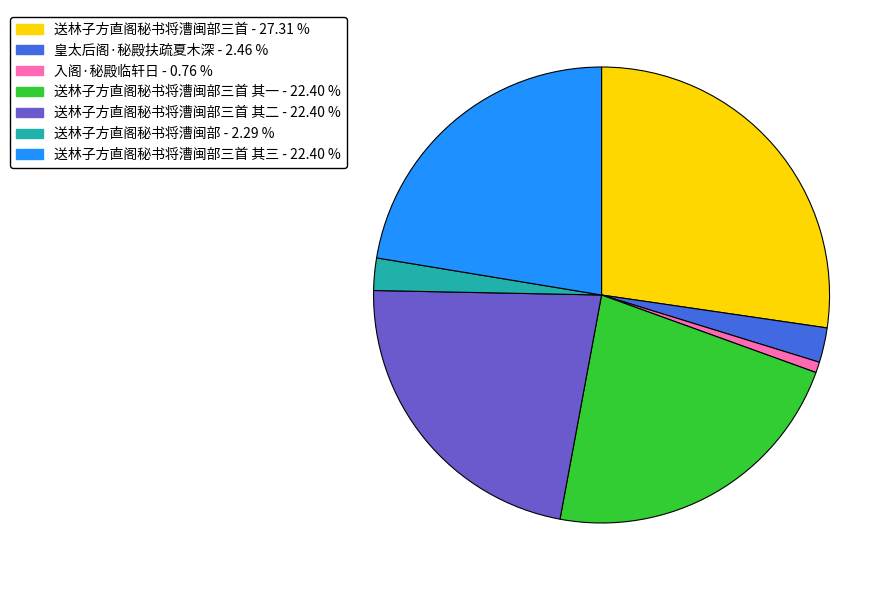

Is there any slice that represents more than half of the pie?

No